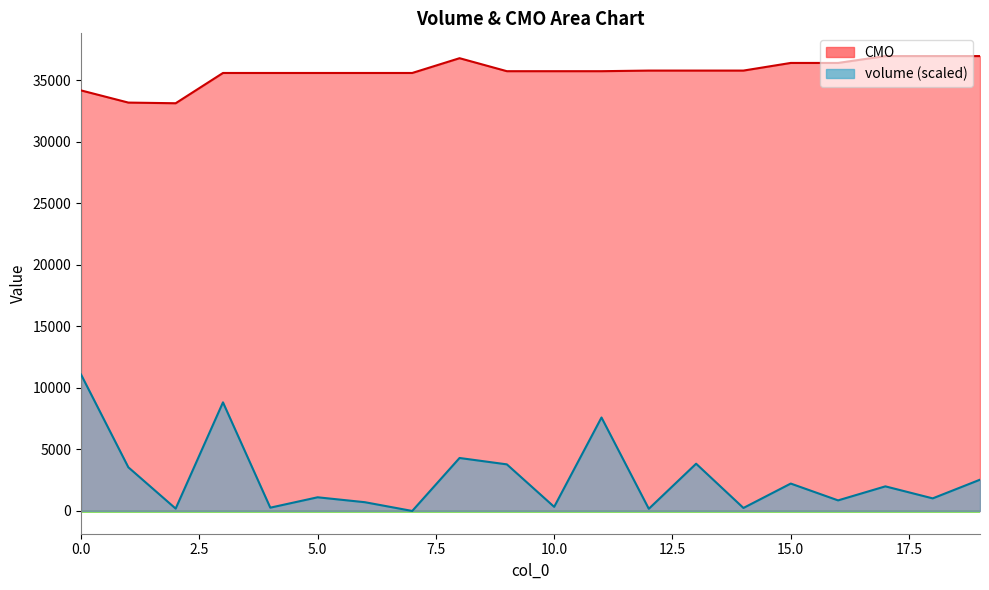

Reading left to right, extract all data points from this chart.

volume: 11087.1	3549.1	193.7	8825.6	269.1	1112.2	712.3	1.8	4305.3	3786.8	335.6	7594.6	176.9	3840.1	245.0	2227.4	861.0	2000.1	1023.9	2541.7
CMO: 34168.2	33179.0	33125.0	35584.9	35584.9	35584.9	35584.9	35584.9	36784.9	35729.5	35729.5	35729.5	35778.8	35778.8	35778.8	36399.6	36399.6	36957.0	36957.0	36957.0